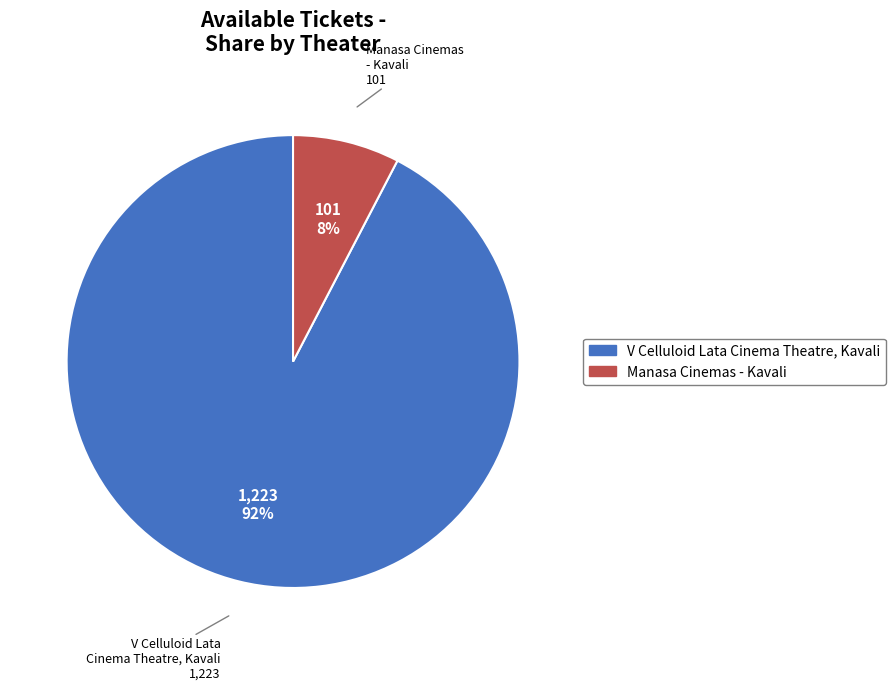

Is there a majority slice in this chart?

Yes